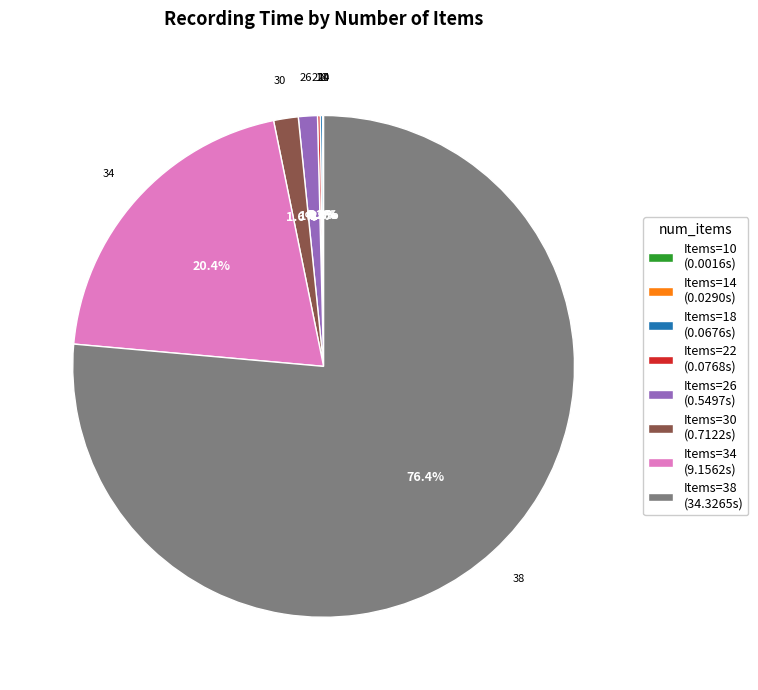

Which category has the biggest portion of the pie?

38